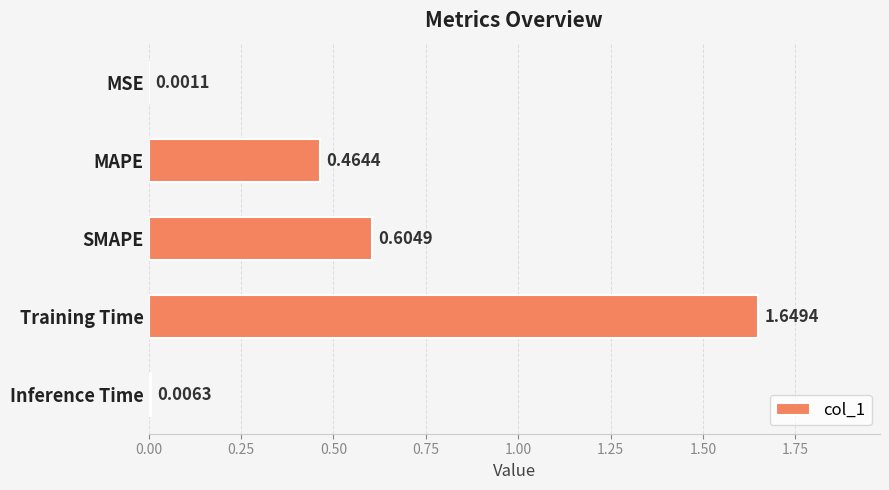

At which category does the chart reach its peak across all series?

Training Time